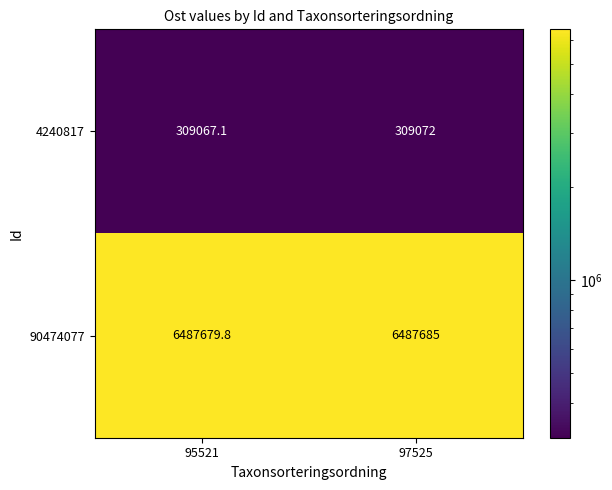

Reading left to right, what are all the values shown in this chart?

4240817: 309067.1	309072.0
90474077: 6487679.8	6487685.0